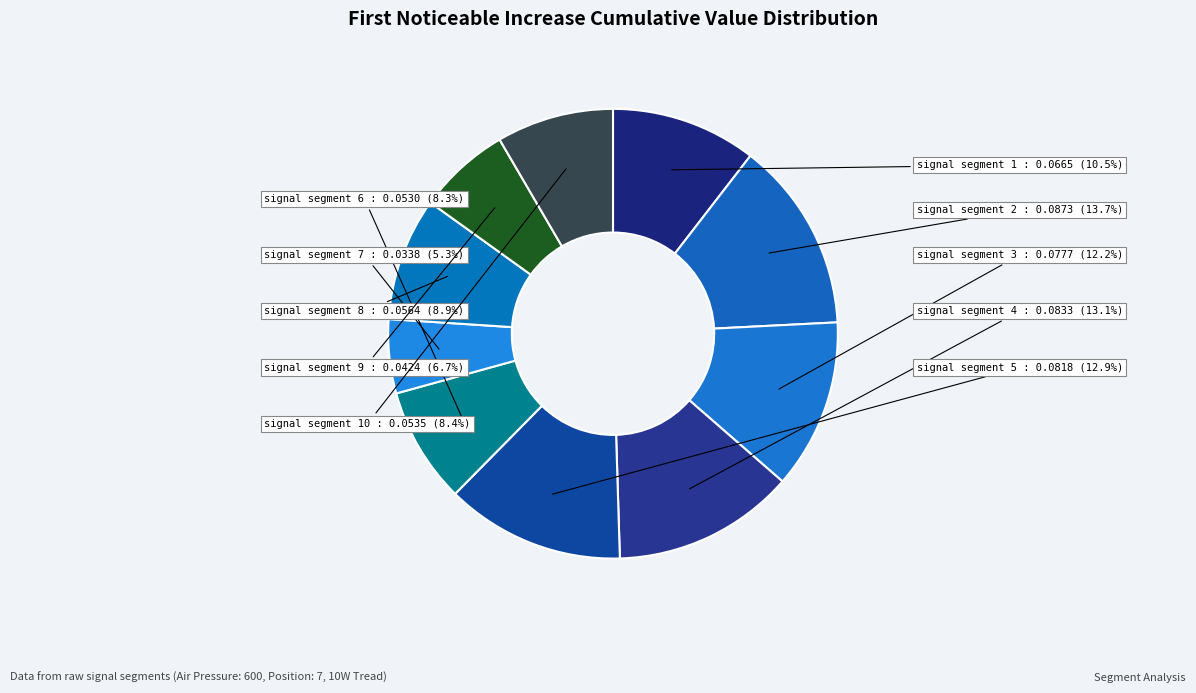

Is it true that signal segment 6 is 23% of the pie?

False